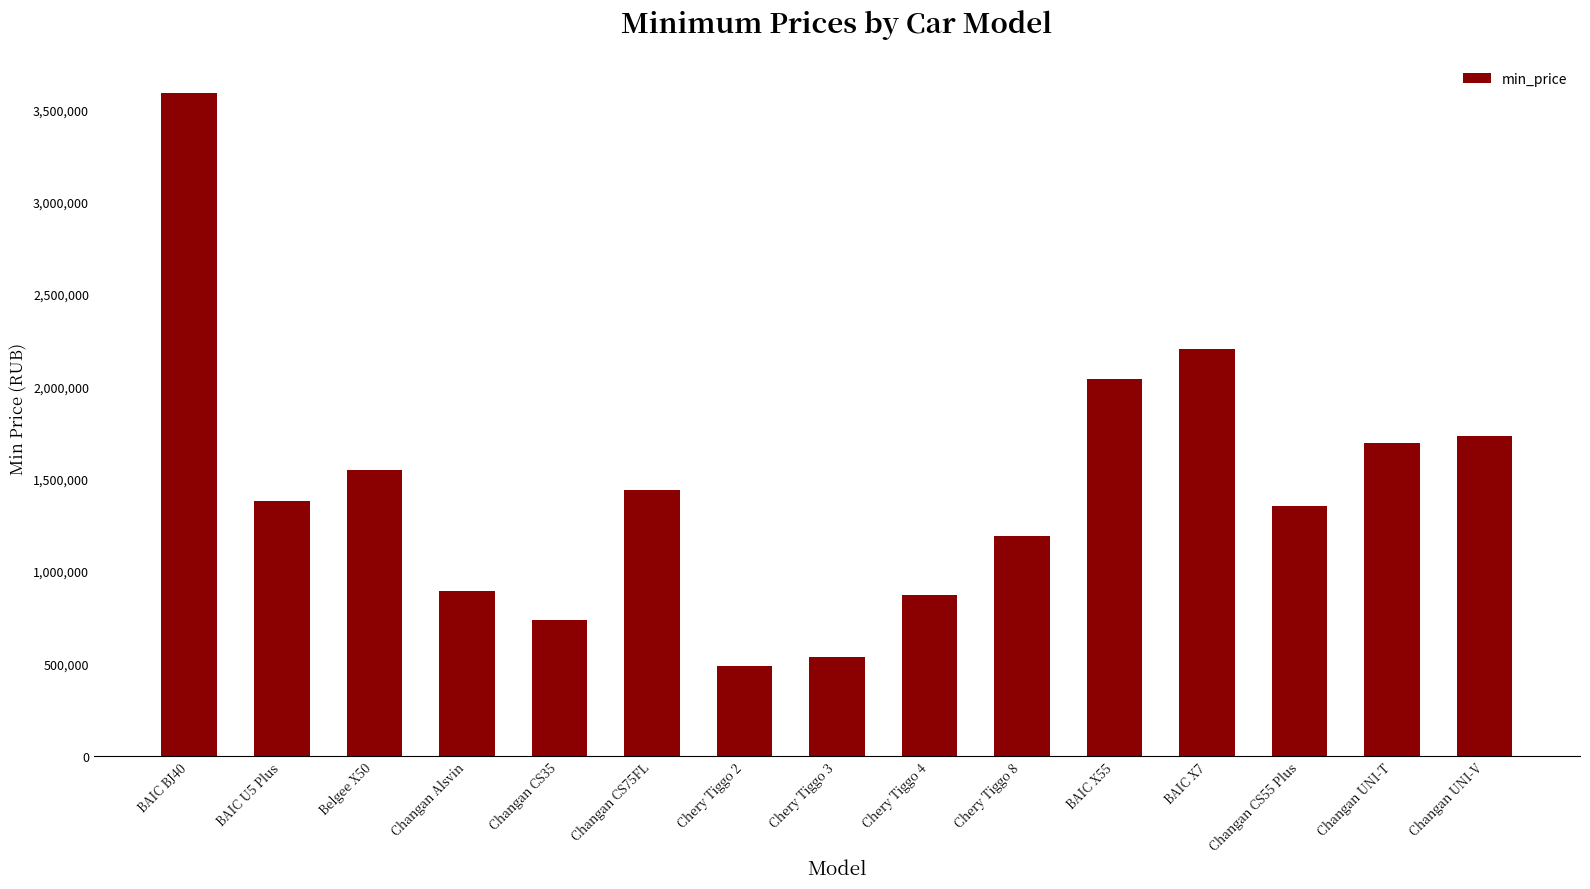

Does the chart contain stacked bars?

No